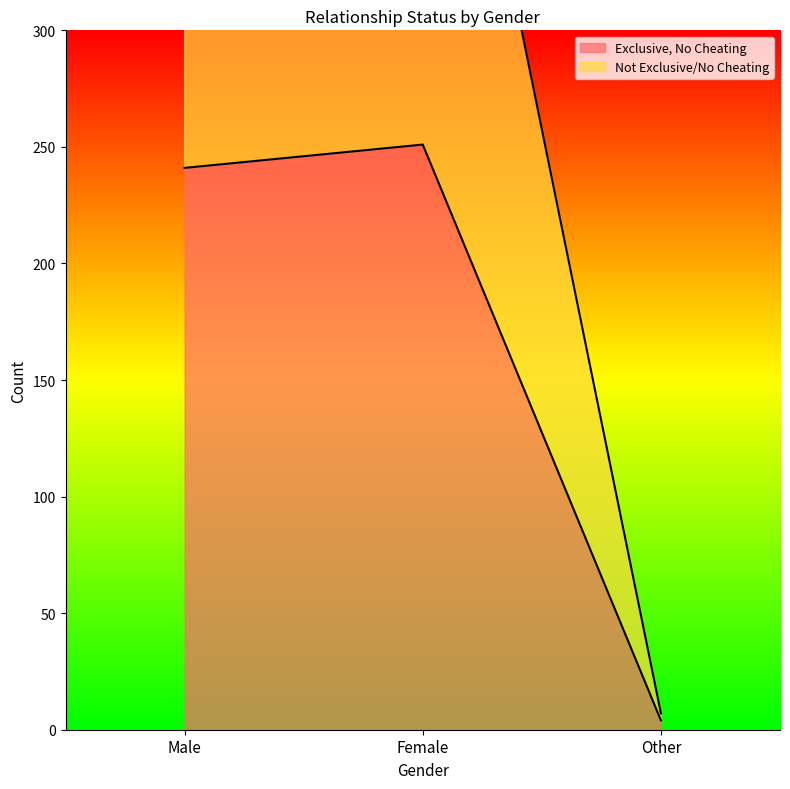

At which category does the chart reach its peak across all series?

Female